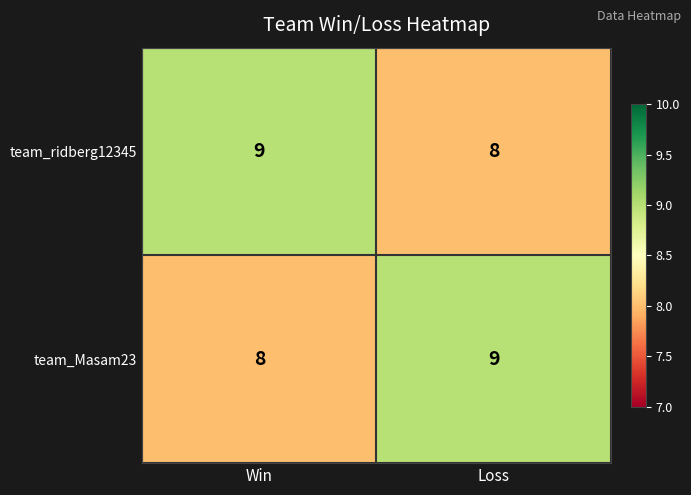

What is the maximum value shown in the chart?

9